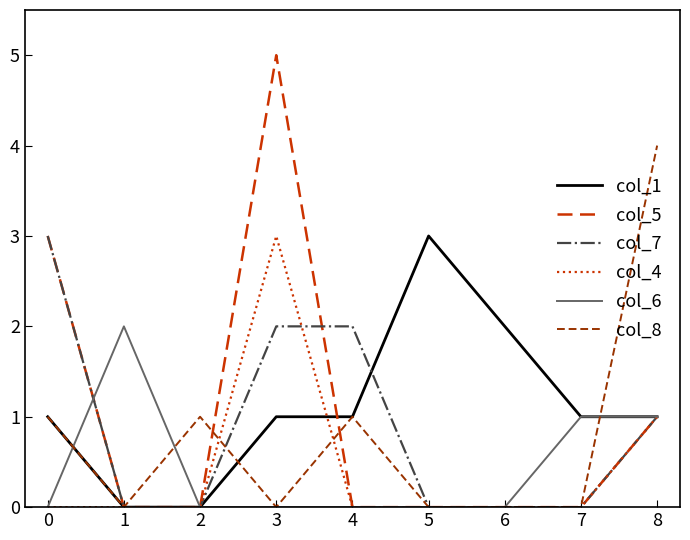

What is the maximum value for col_4?

3